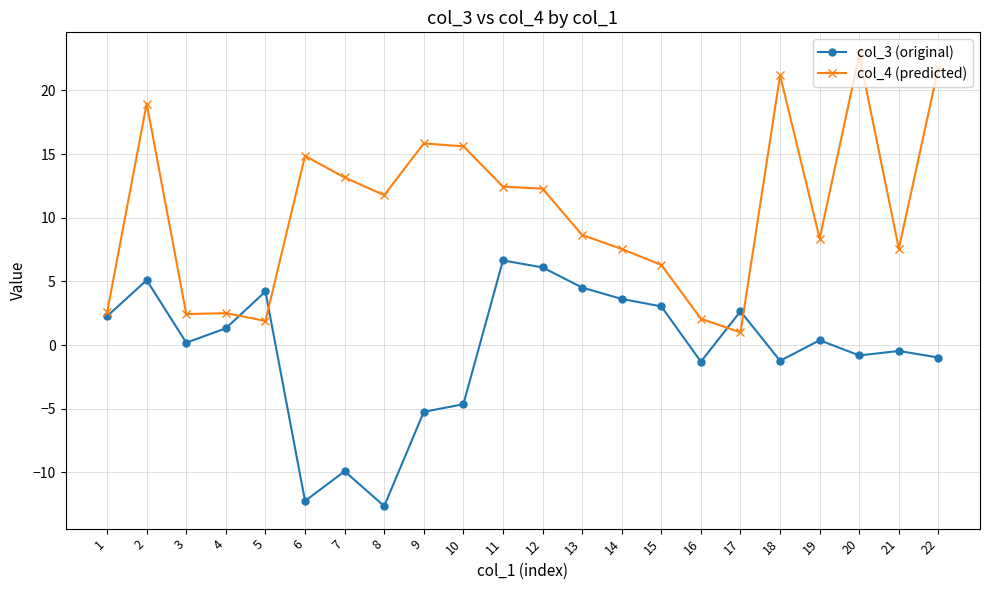

What are all the series names shown in the legend?

col_3 (original), col_4 (predicted)